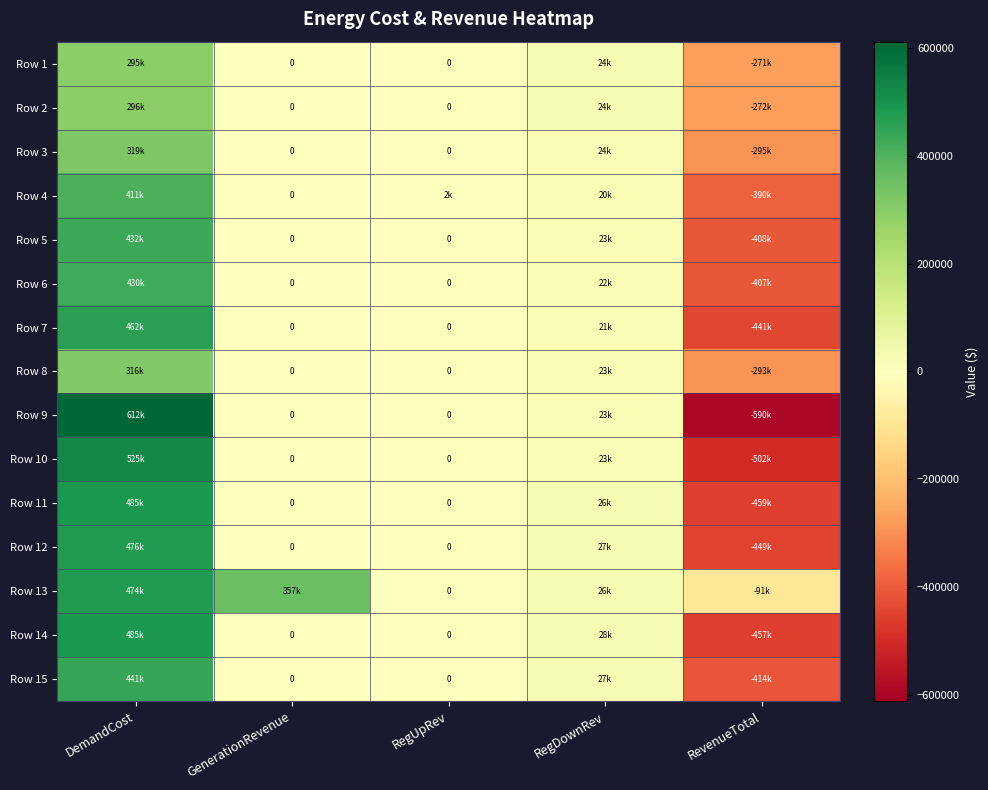

Is it true that Row 7 equals 507451.9 at RegUpRev?

False